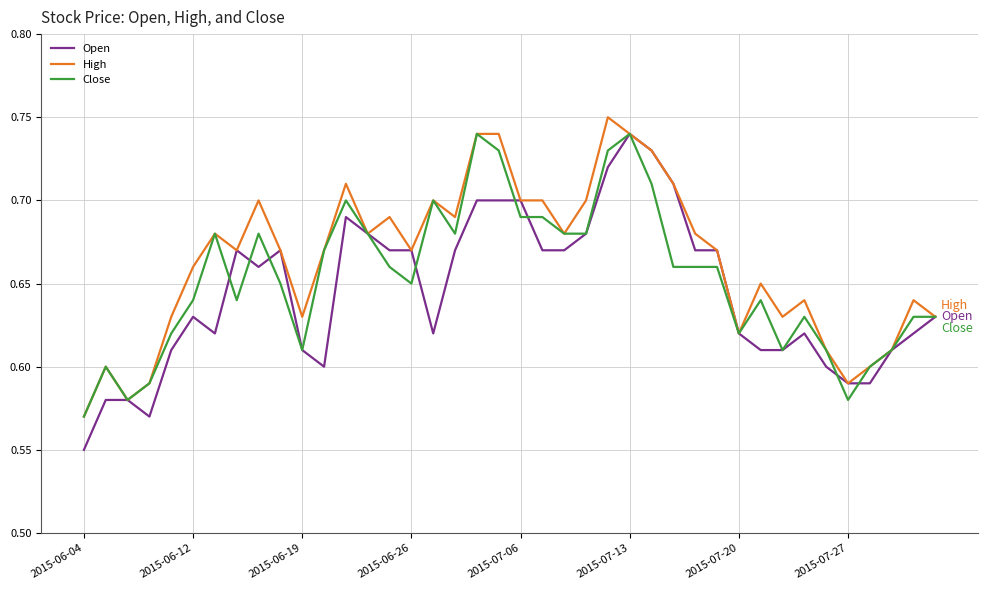

What are all the series names shown in the legend?

Open, High, Close